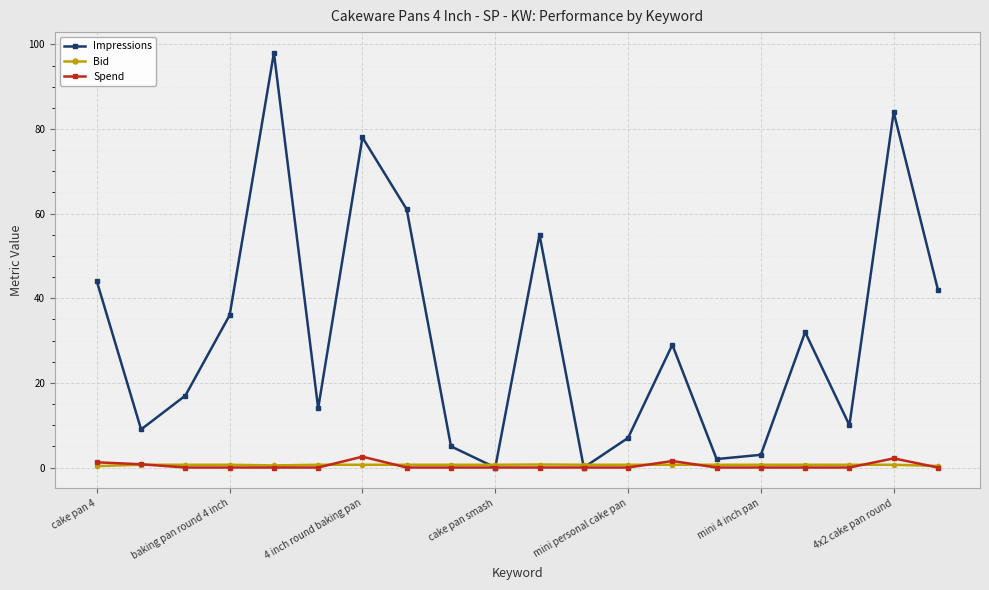

What is the average value of the Impressions series?

31.3